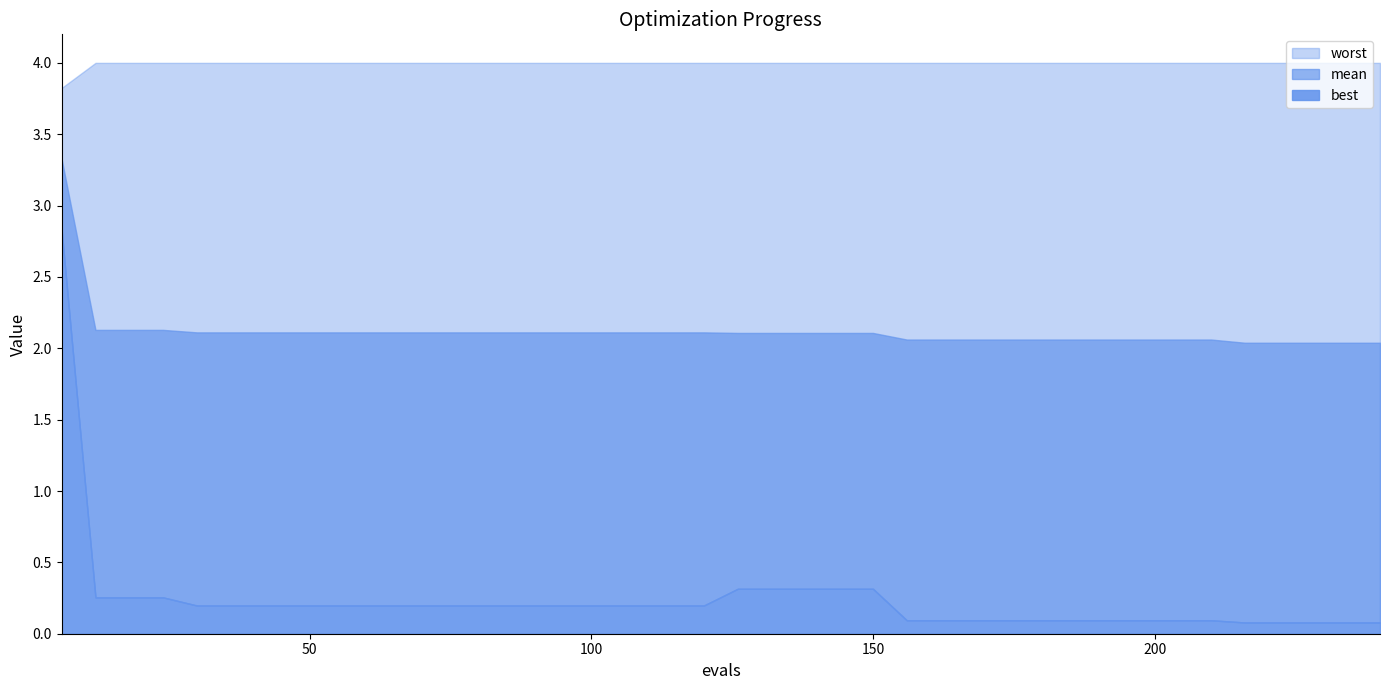

Is it true that mean equals 2.1 at 18?

True